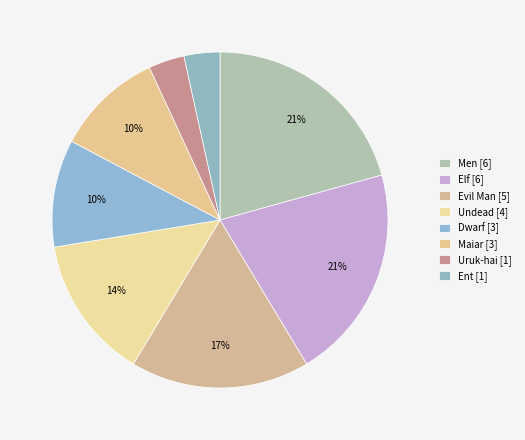

Between Uruk-hai and Ent, which is larger?

Ent